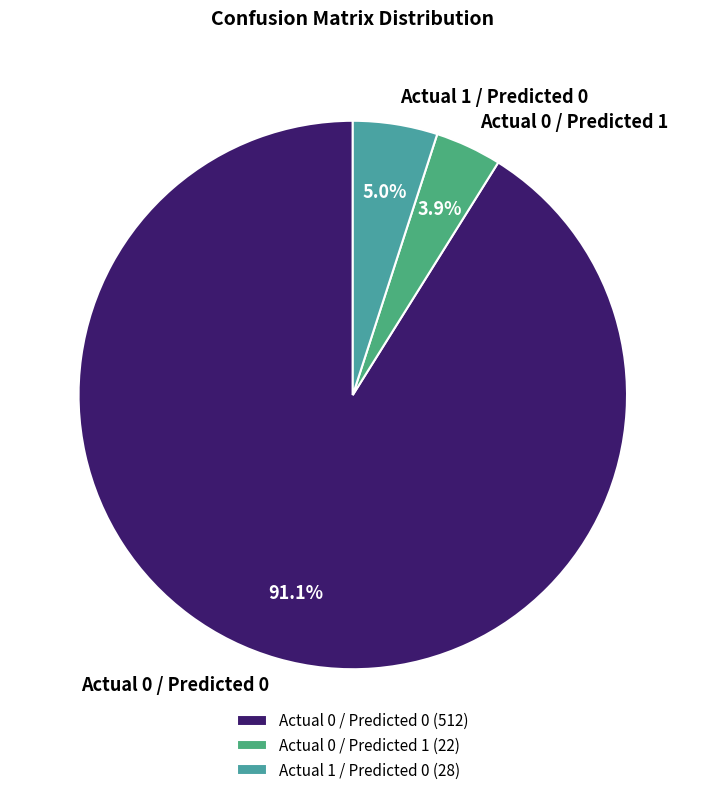

What percentage is the Actual 0 / Predicted 0 slice, to the nearest percent?

91%